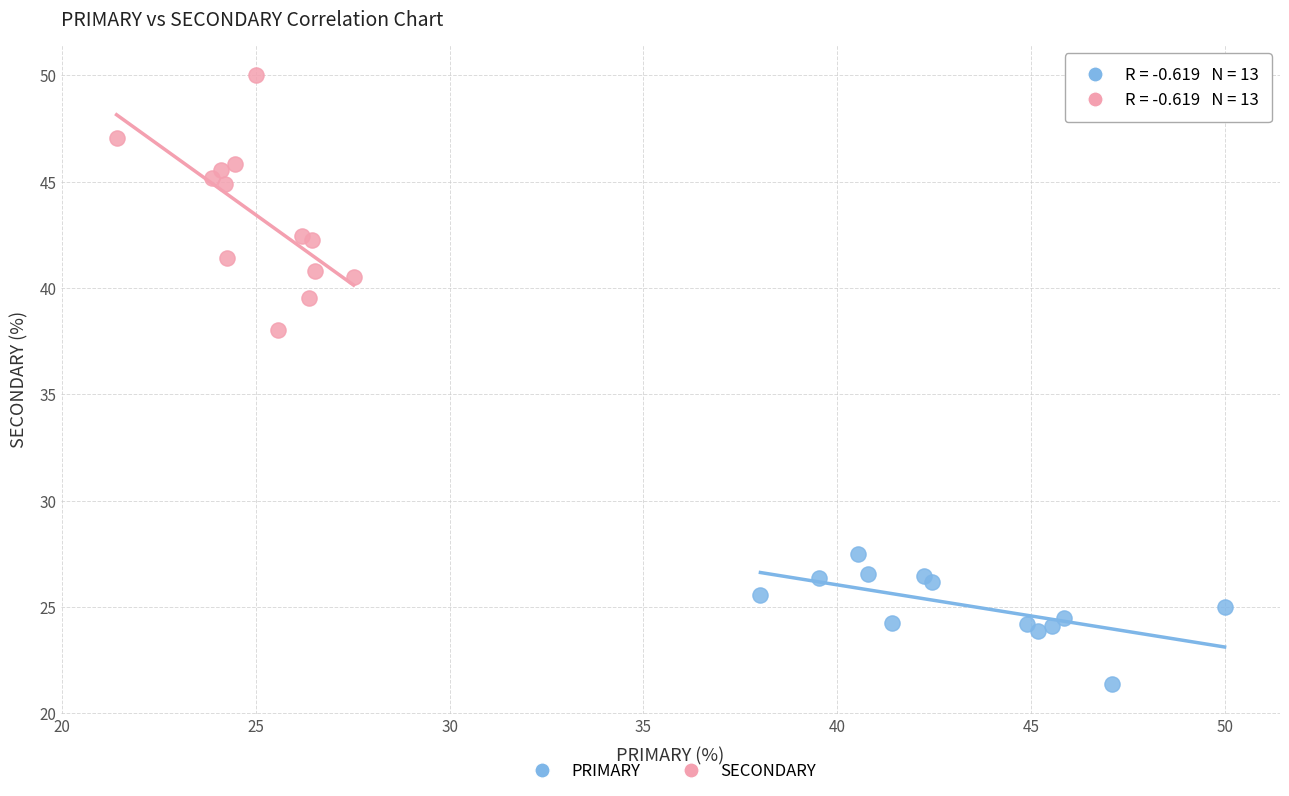

Which series has the largest Y range (max minus min)?

SECONDARY